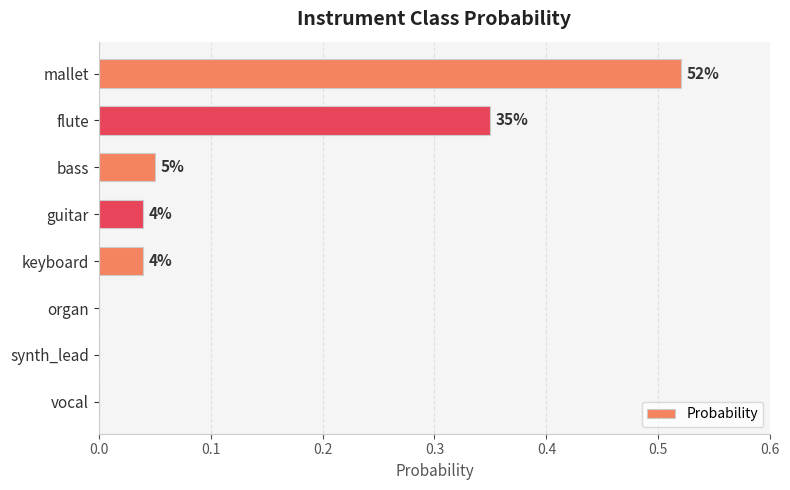

What is the sum of all values?

1.0